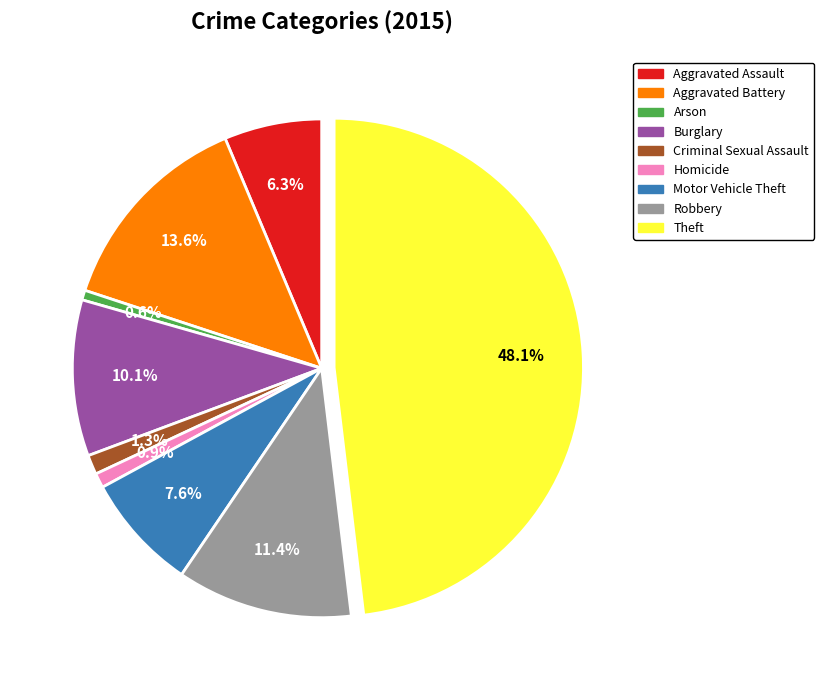

Count the number of slices in the pie.

9